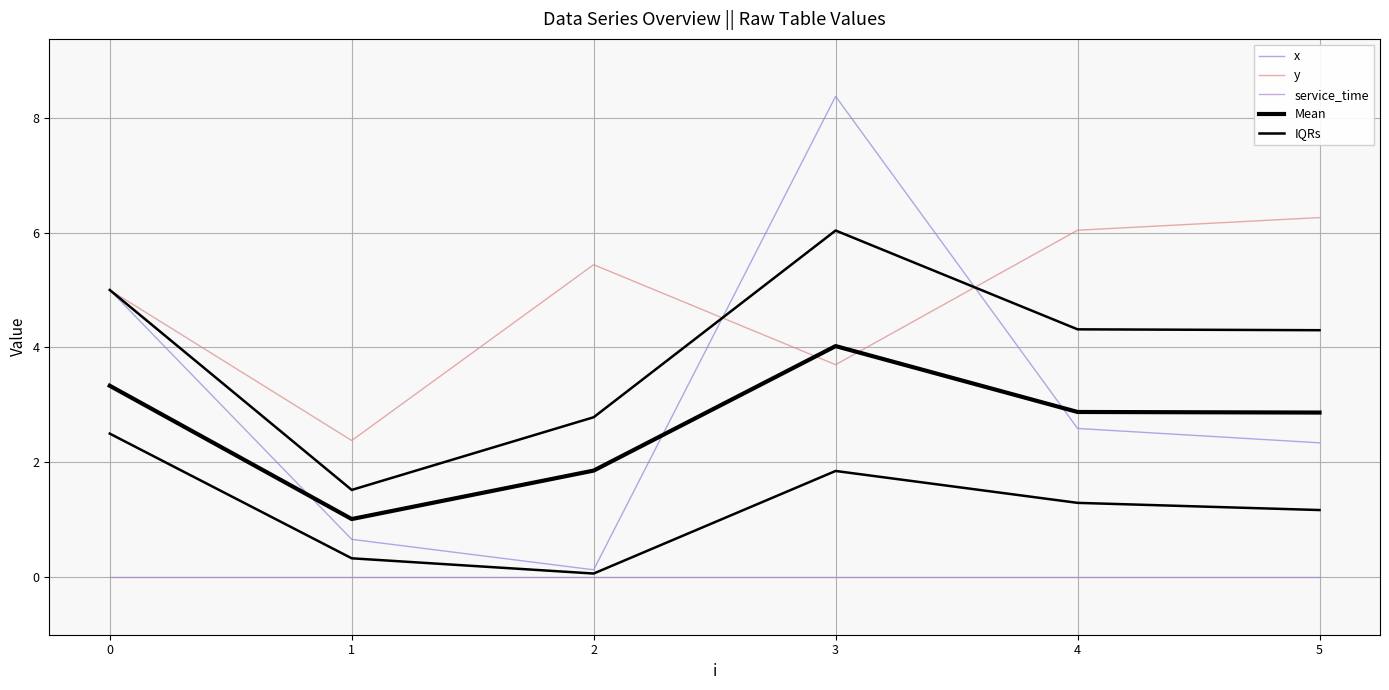

How many interior local valleys does the x series have?

1